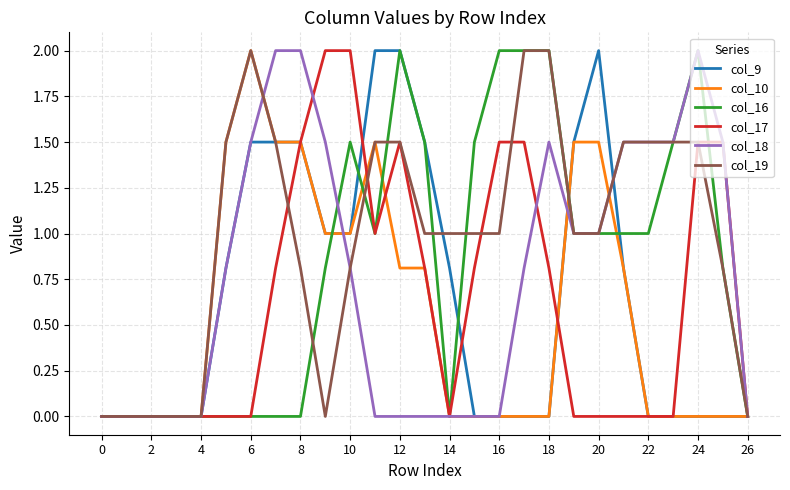

Which series has the largest total across all categories?

col_19